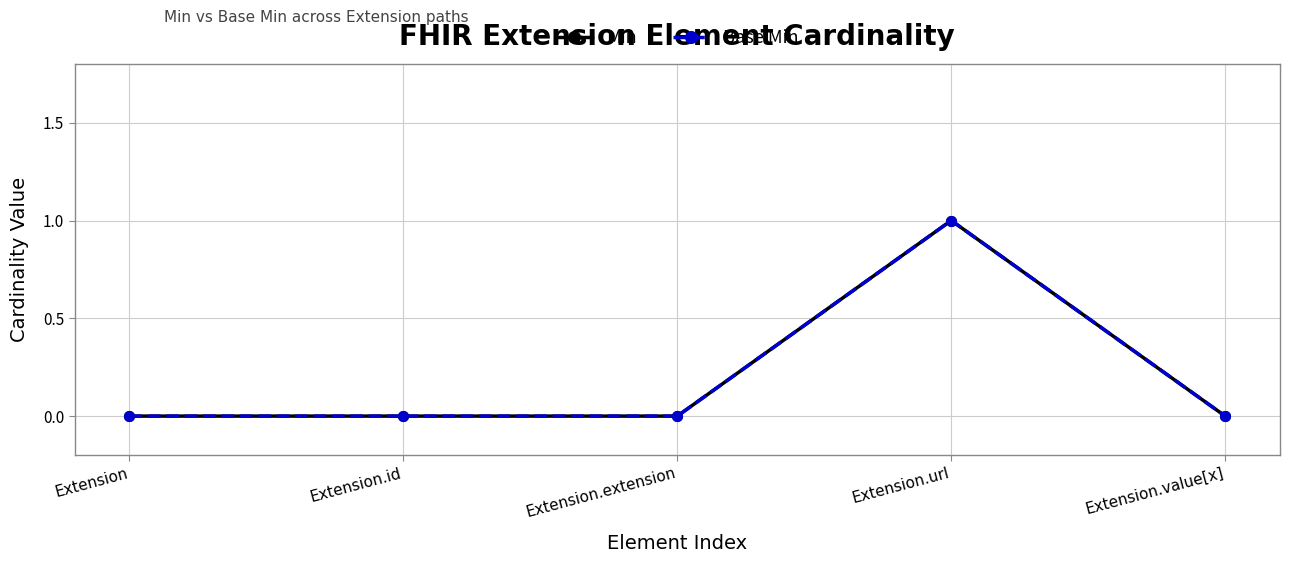

Count the number of data series in this chart.

2